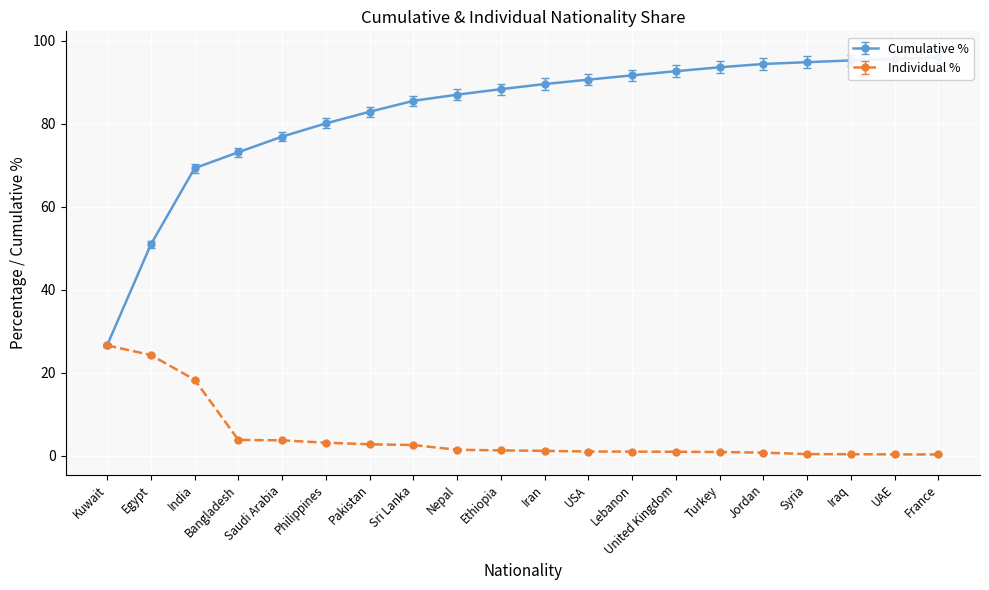

Is this an area chart (filled region under the line)?

No